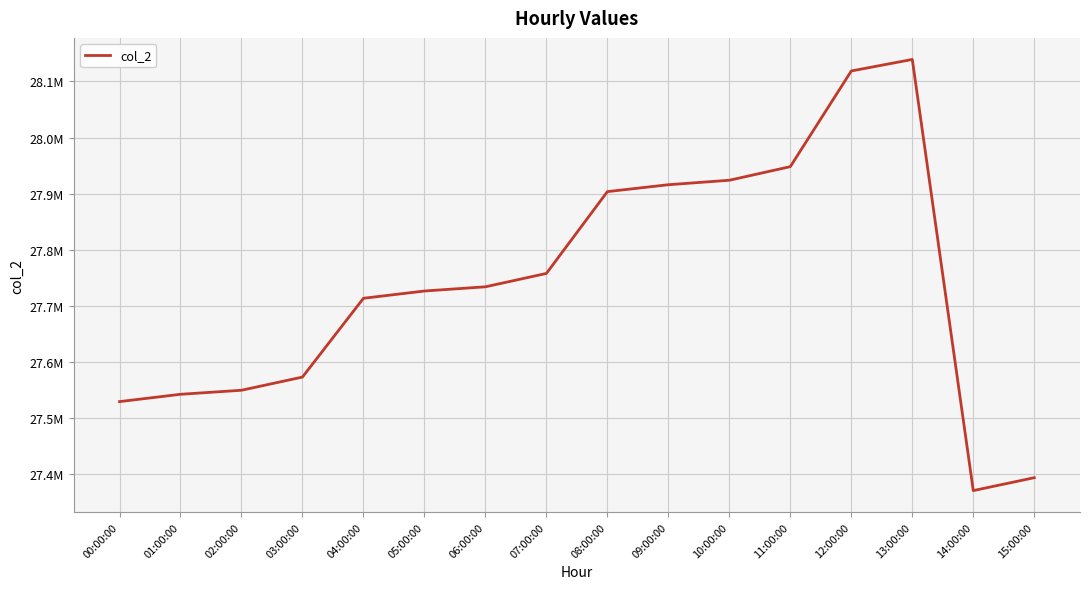

Between 12:00:00 and 08:00:00, which is larger?

12:00:00